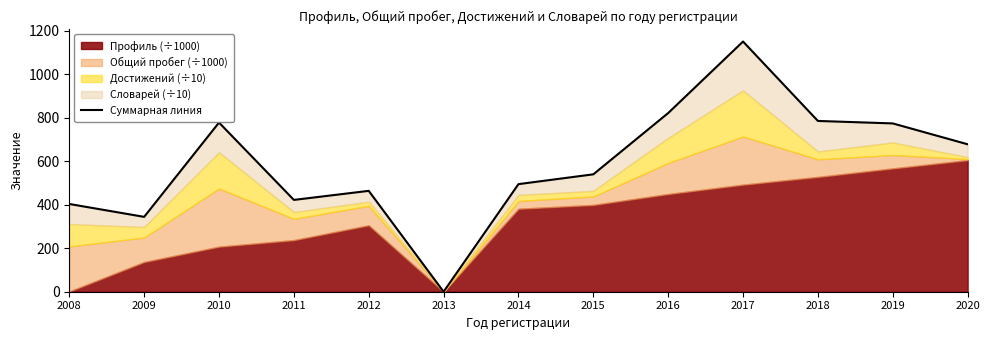

How many values exceed 540?

7